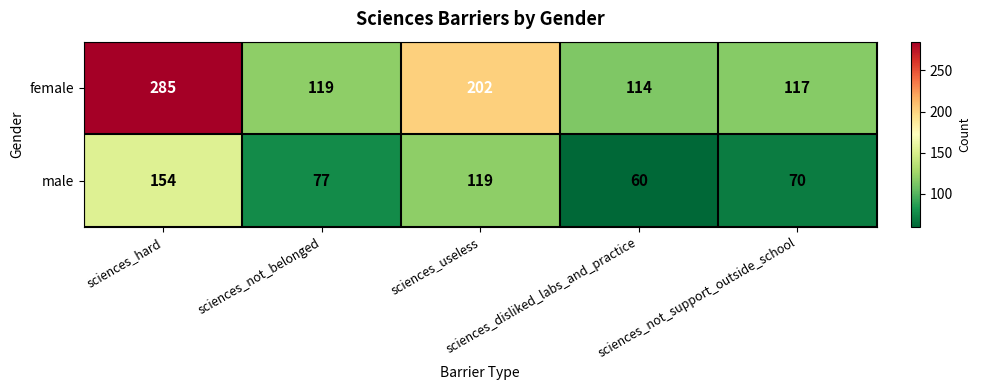

What is the difference between the maximum and second lowest values in the female series?

168